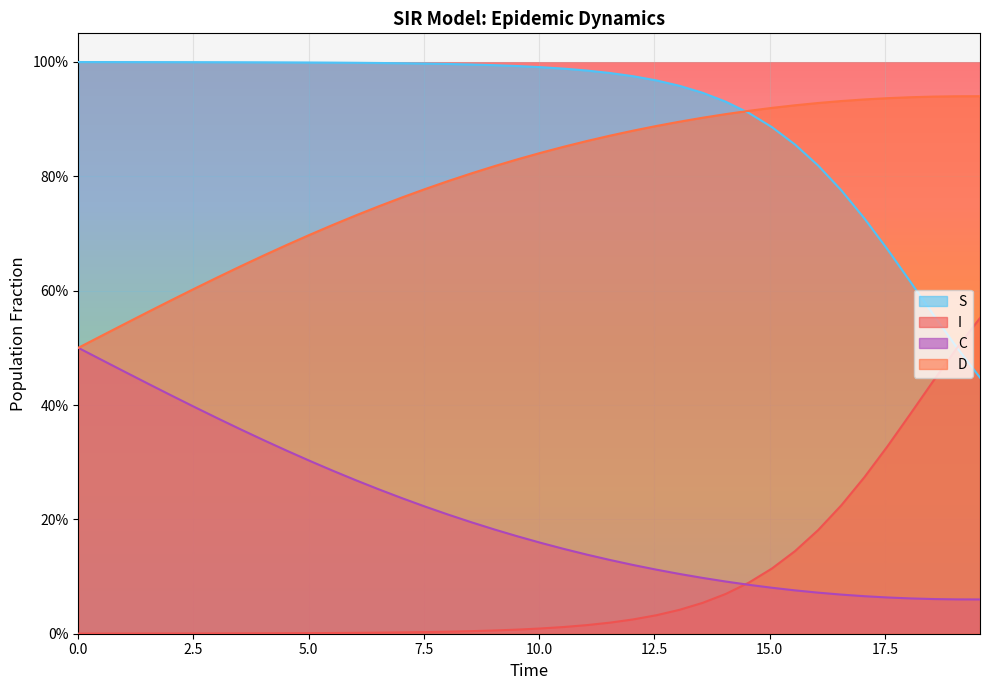

True or false: C and D intersect in this chart.

False